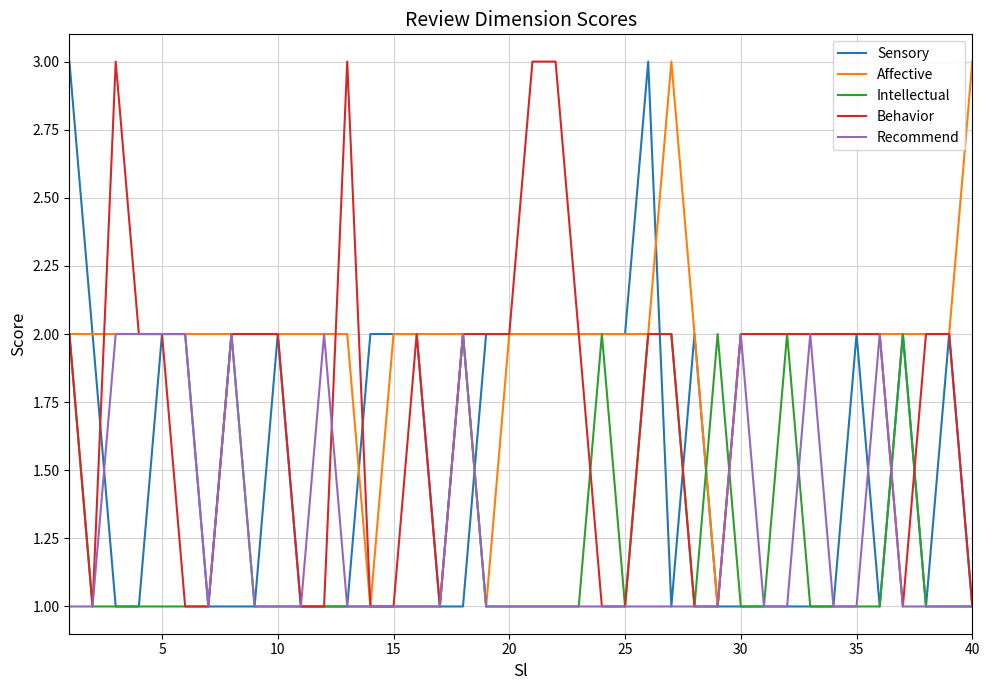

How many lines are shown in the chart?

5